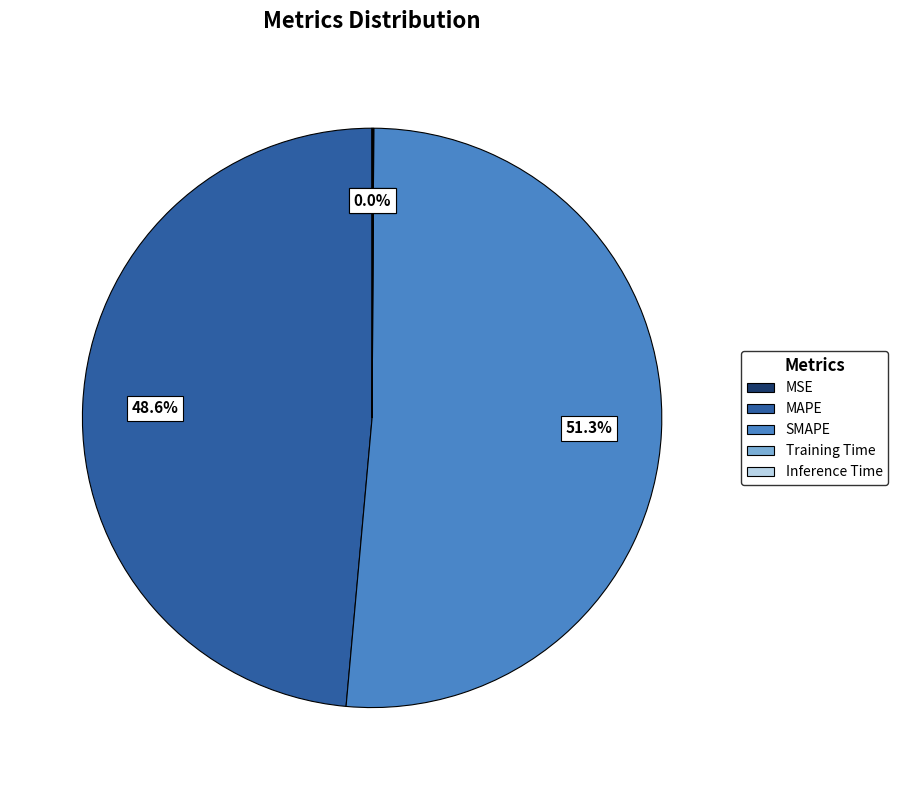

To the nearest percent, what is the difference between the largest and smallest slice percentages?

51%